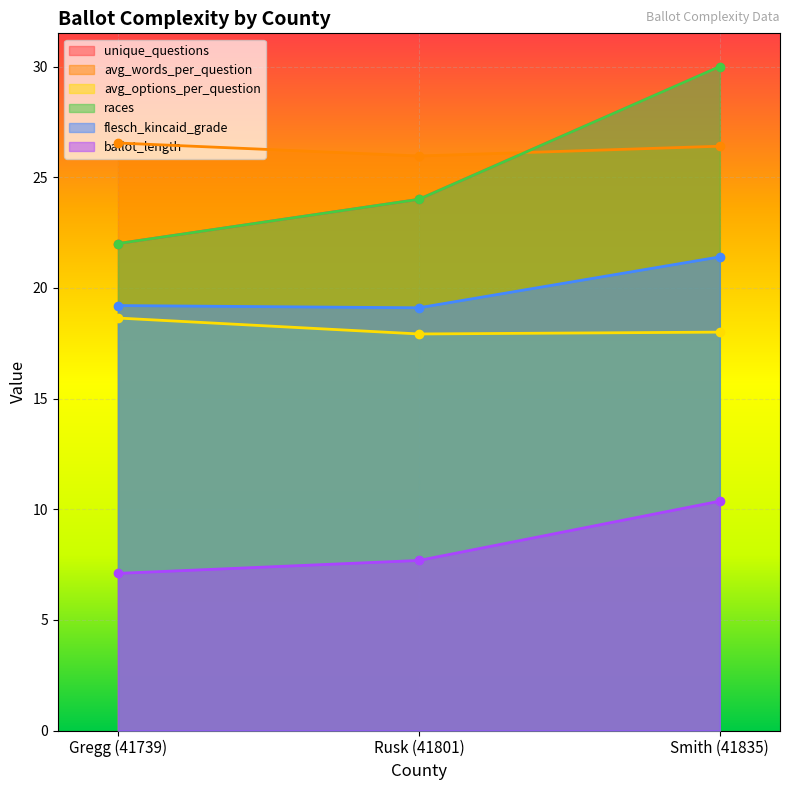

At which label does races first exceed 24?

Smith (41835)